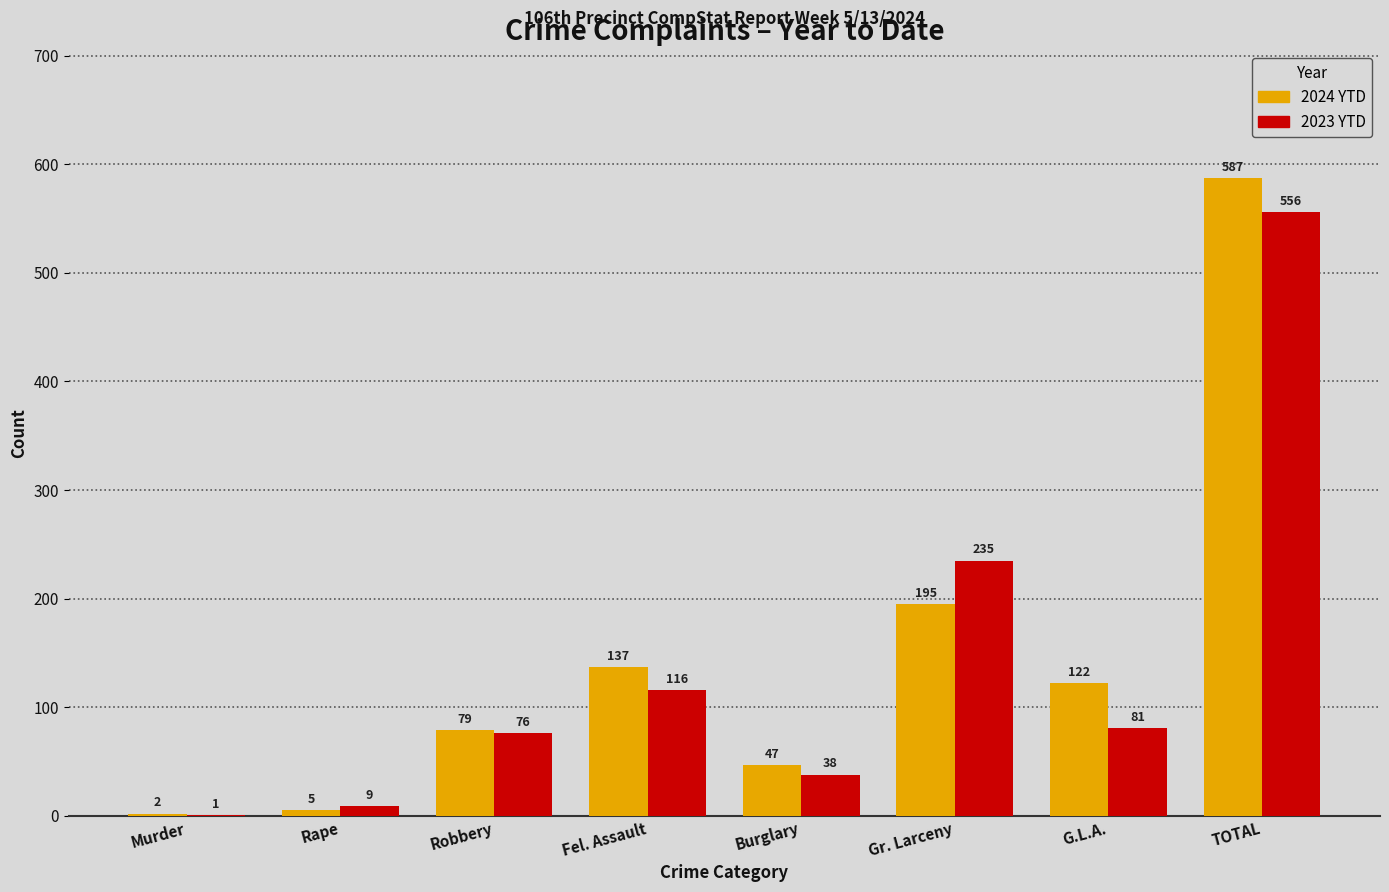

Reading right to left, transcribe all the data shown in this chart.

2024 YTD: TOTAL=587	G.L.A.=122	Gr. Larceny=195	Burglary=47	Fel. Assault=137	Robbery=79	Rape=5	Murder=2
2023 YTD: TOTAL=556	G.L.A.=81	Gr. Larceny=235	Burglary=38	Fel. Assault=116	Robbery=76	Rape=9	Murder=1